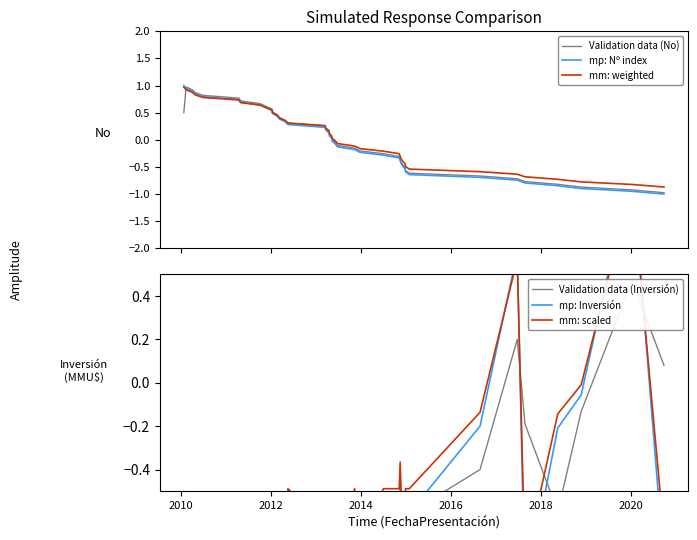

What is the maximum value for Validation data (No)?

1.0